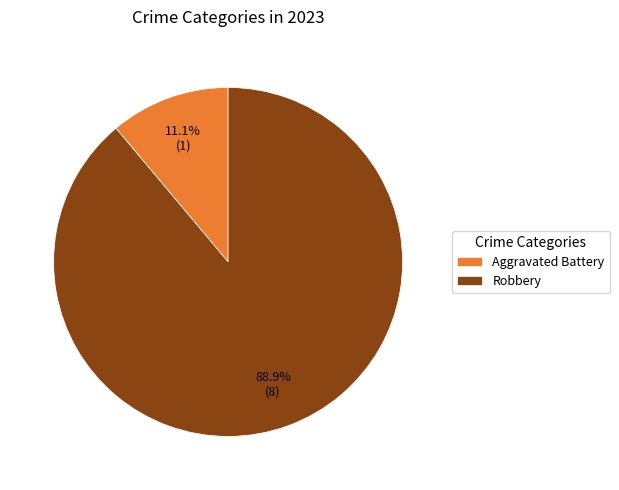

What is the largest slice in the pie chart?

Robbery